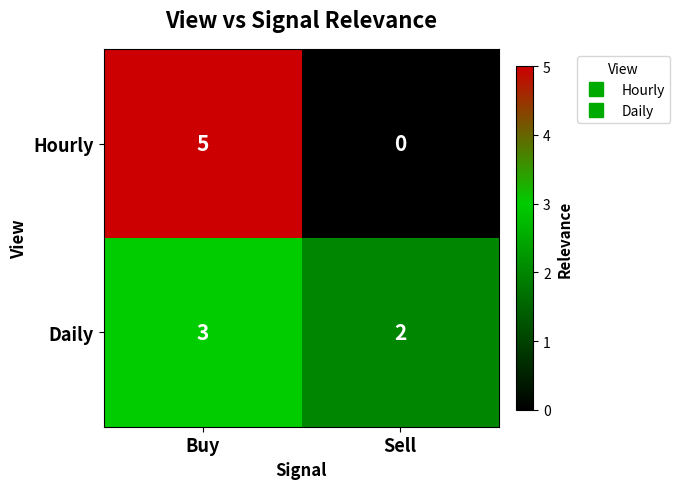

At which category is the sum across all series the highest?

Buy